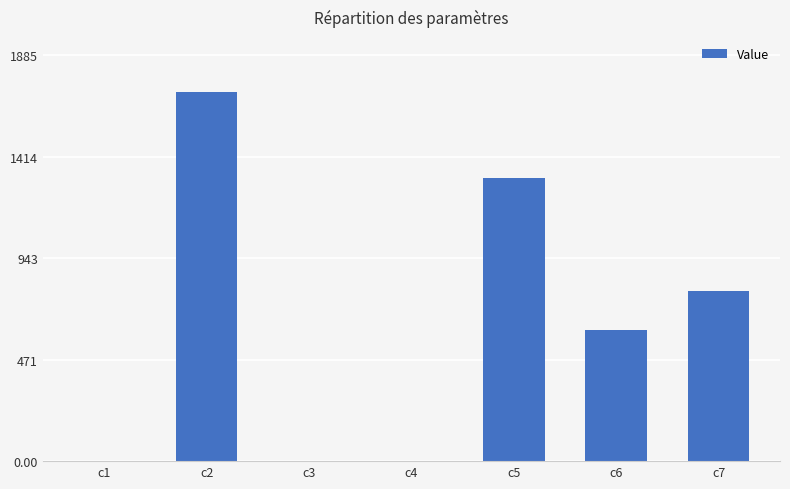

Is it true that the value at c2 is 2244.2?

False